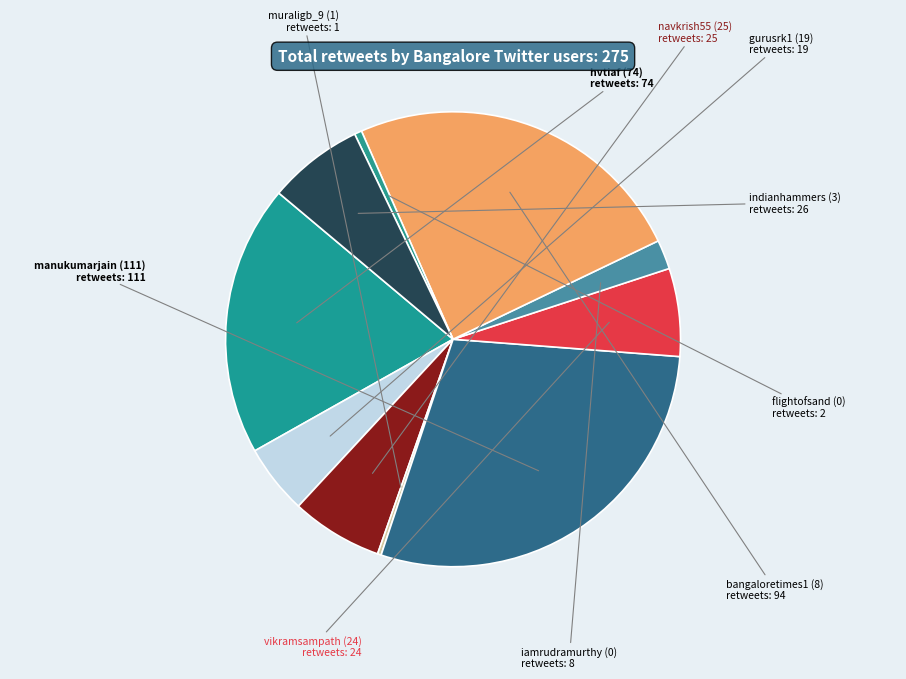

Which has a higher value, indianhammers (3) or vikramsampath (24)?

indianhammers (3)